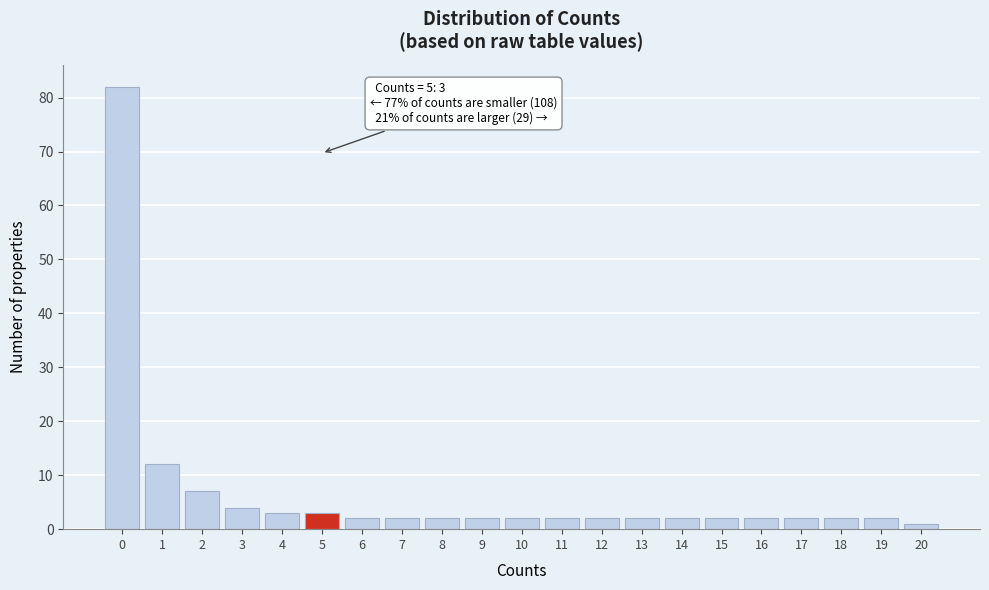

Which range on the x-axis has the tallest bar?

-0.5 to 0.5